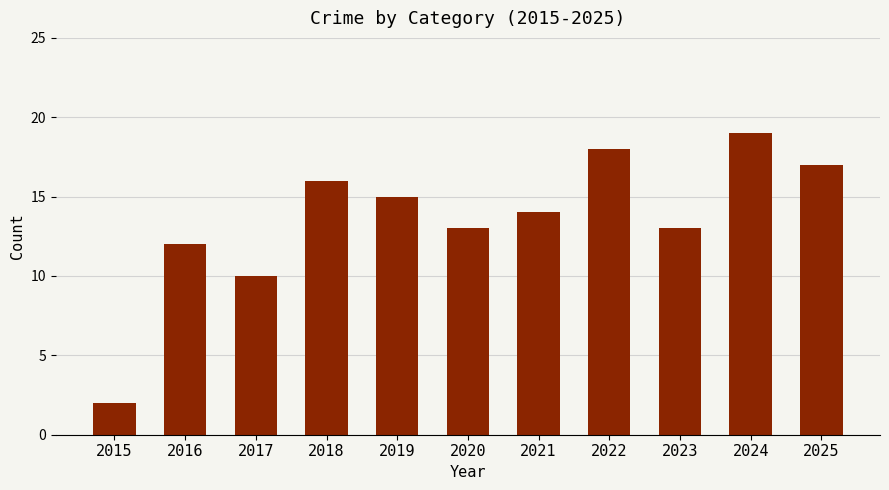

What is the change in value from 2023 to 2025?

+4